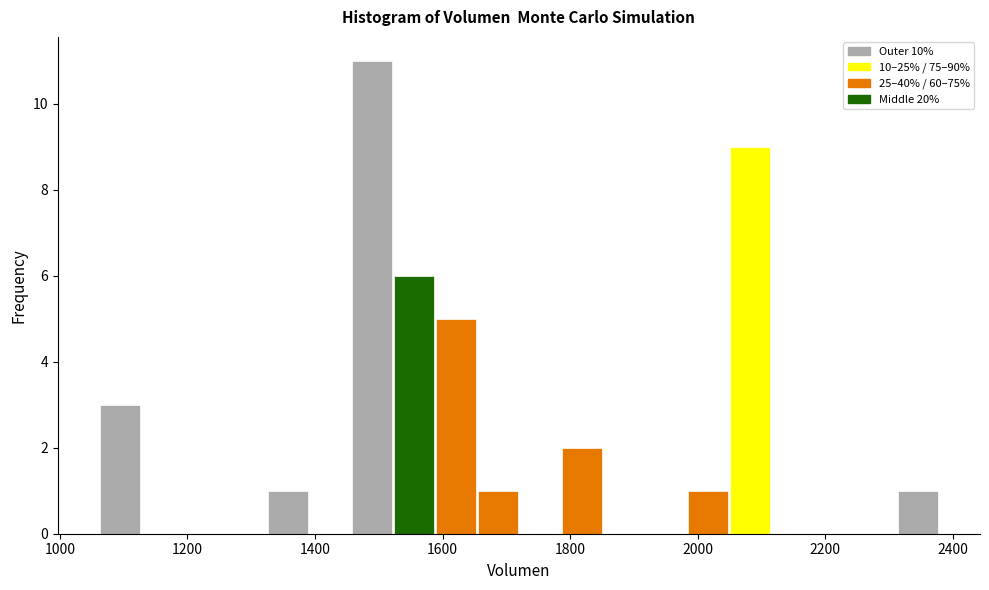

Read against the x-axis, roughly where is the centre of the tallest bar?

1480